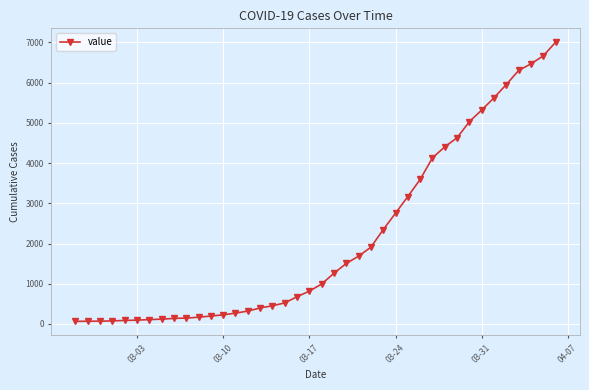

What is the sum of all values?

85760